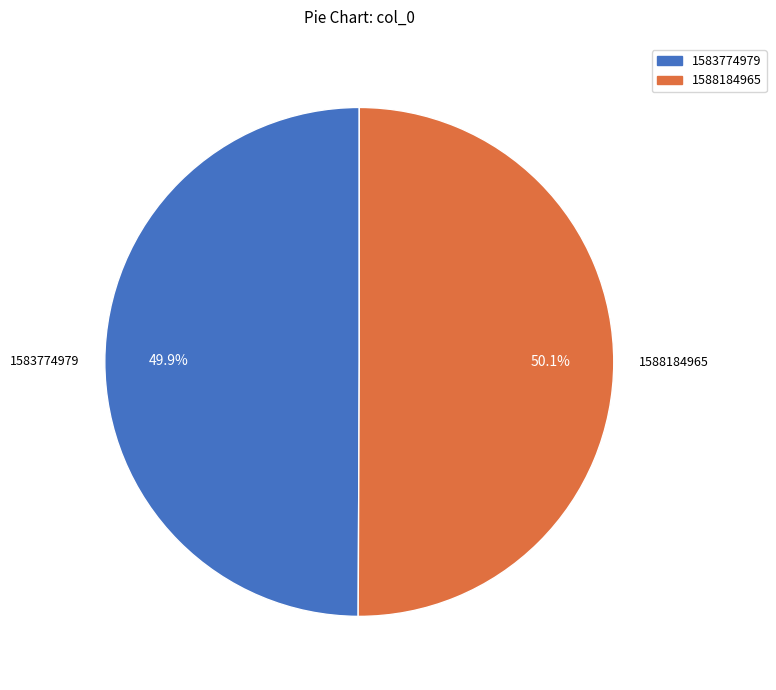

To the nearest percent, what is the difference between the 1588184965 and 1583774979 slice percentages?

0%